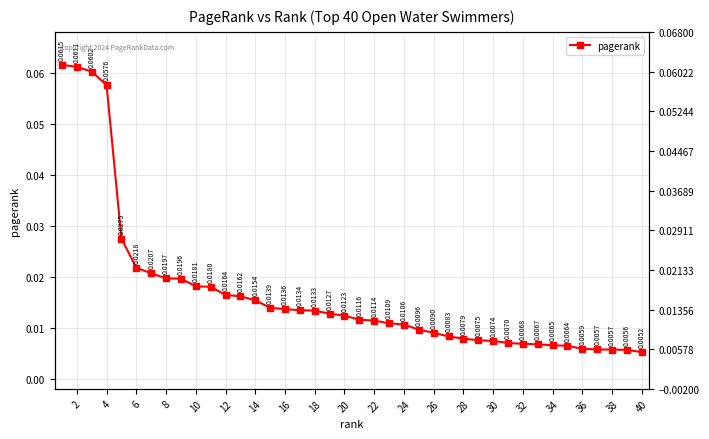

True or false: the data has more than 2 interior local peaks.

False